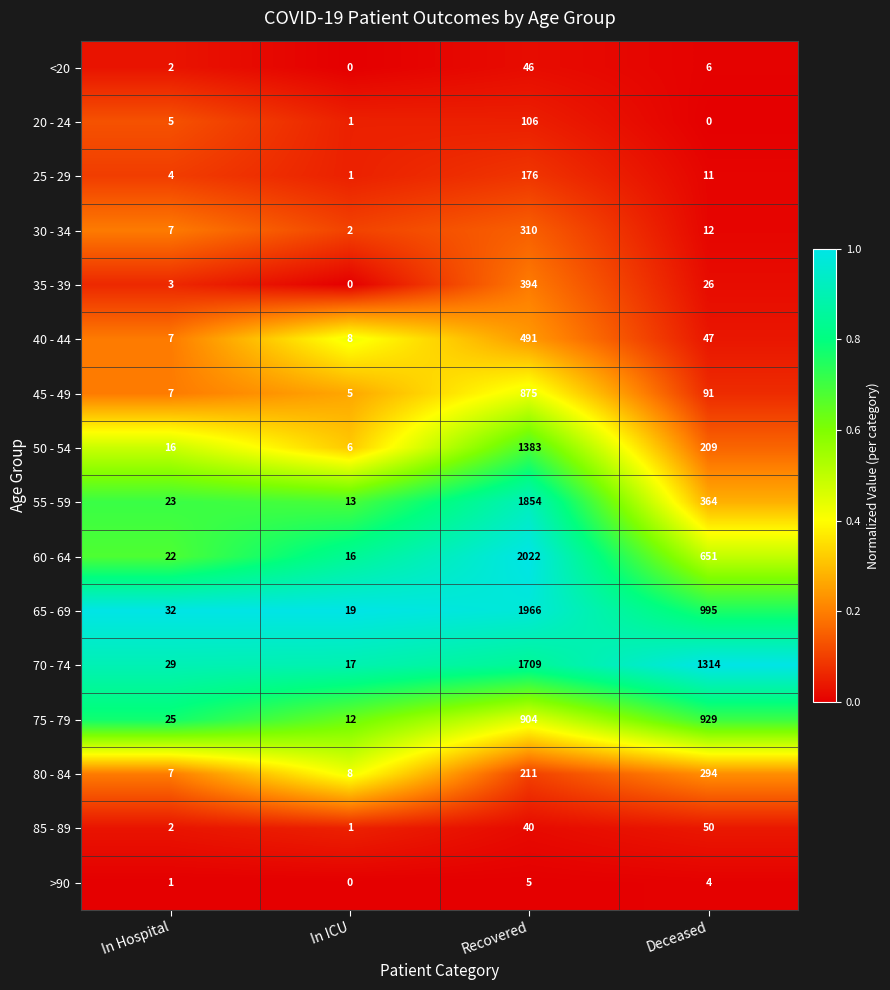

Is it true that 75 - 79 equals 1231 at Deceased?

False